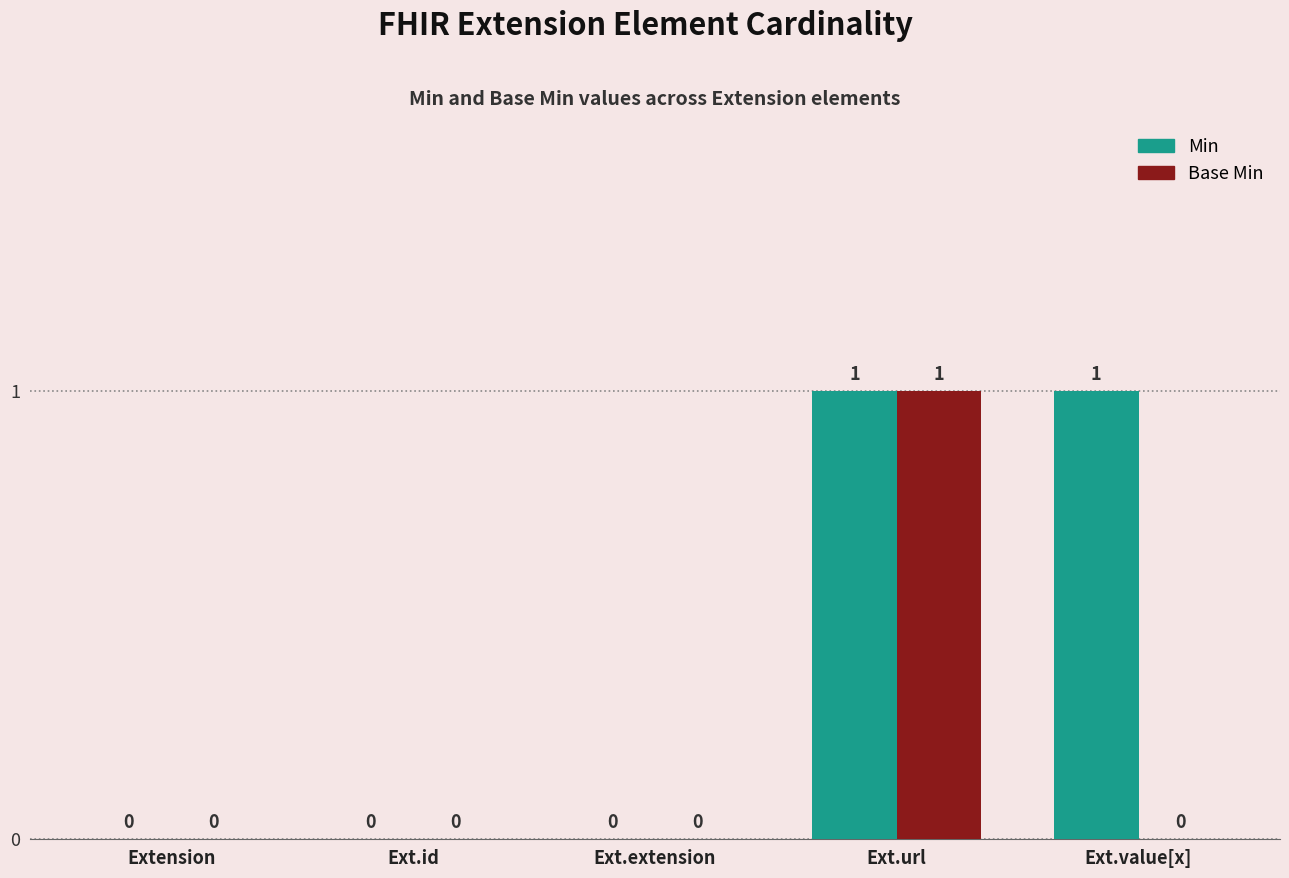

Count the Min values in the range 0 to 1.

5